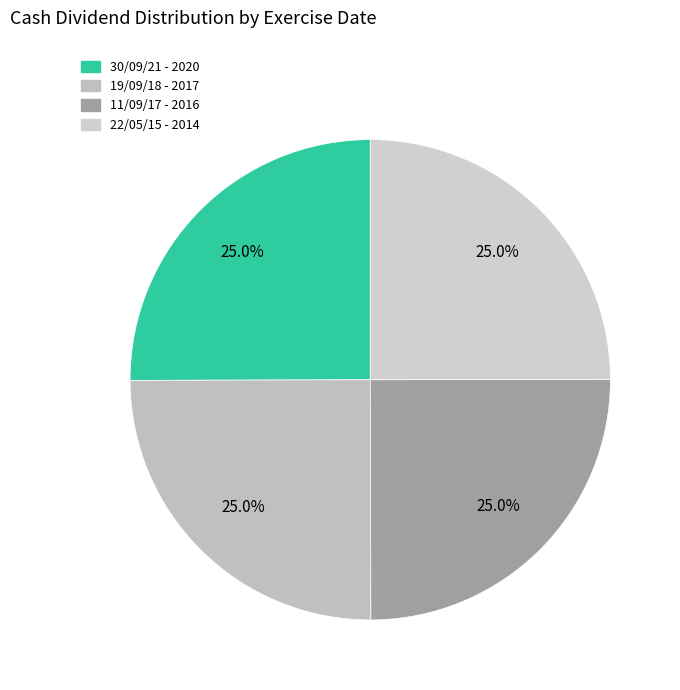

Between 22/05/15 and 11/09/17, which is larger?

11/09/17